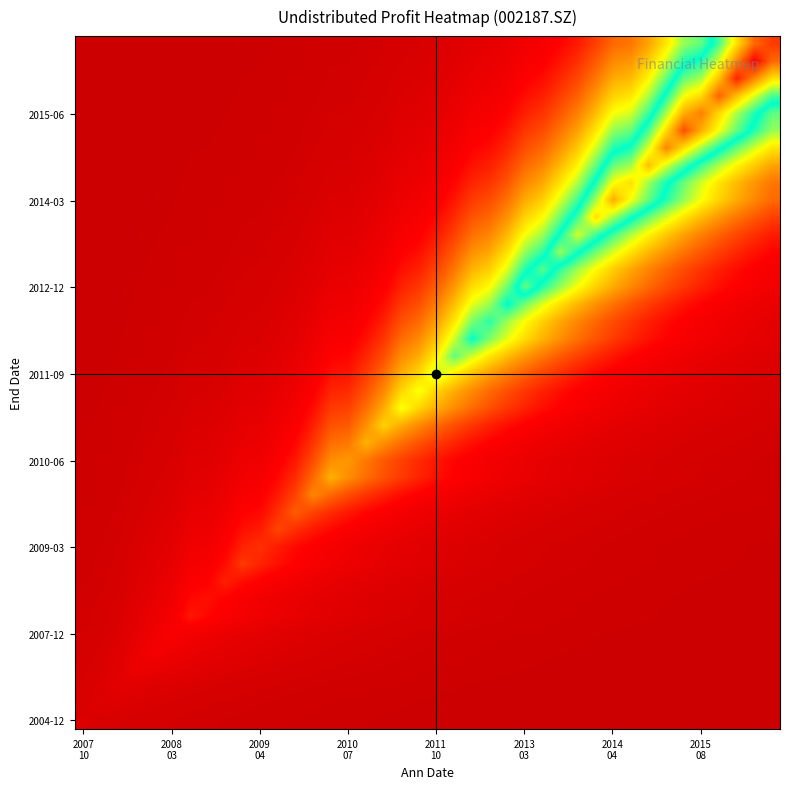

How many categories are shown in the chart?

40